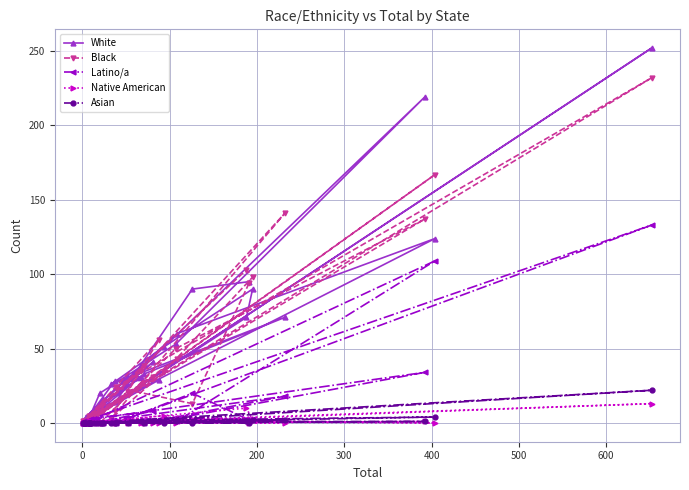

Which series has the largest total across all categories?

White